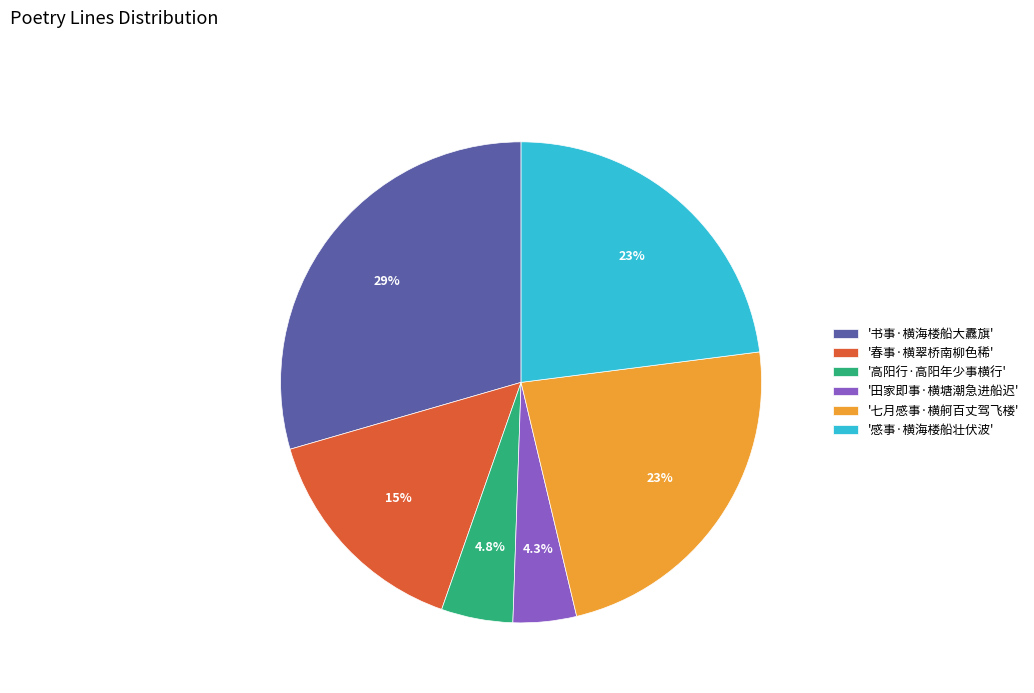

What is the smallest slice in the pie chart?

'田家即事·横塘潮急进船迟'